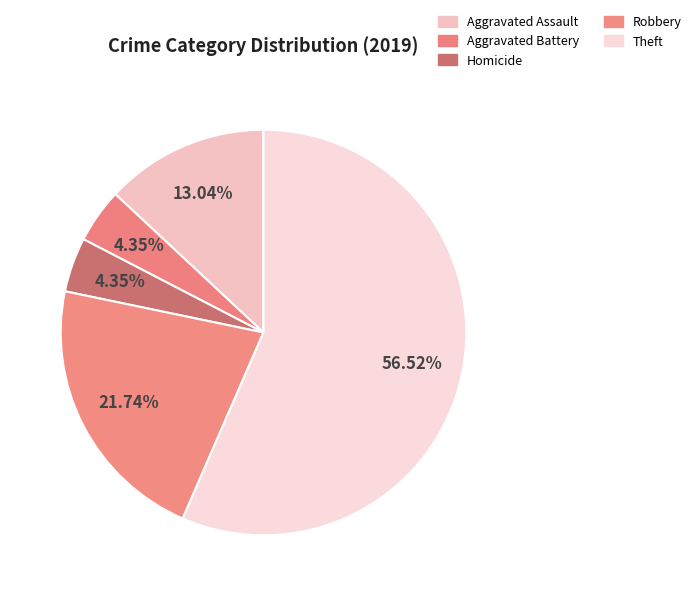

How many segments does this pie chart have?

5